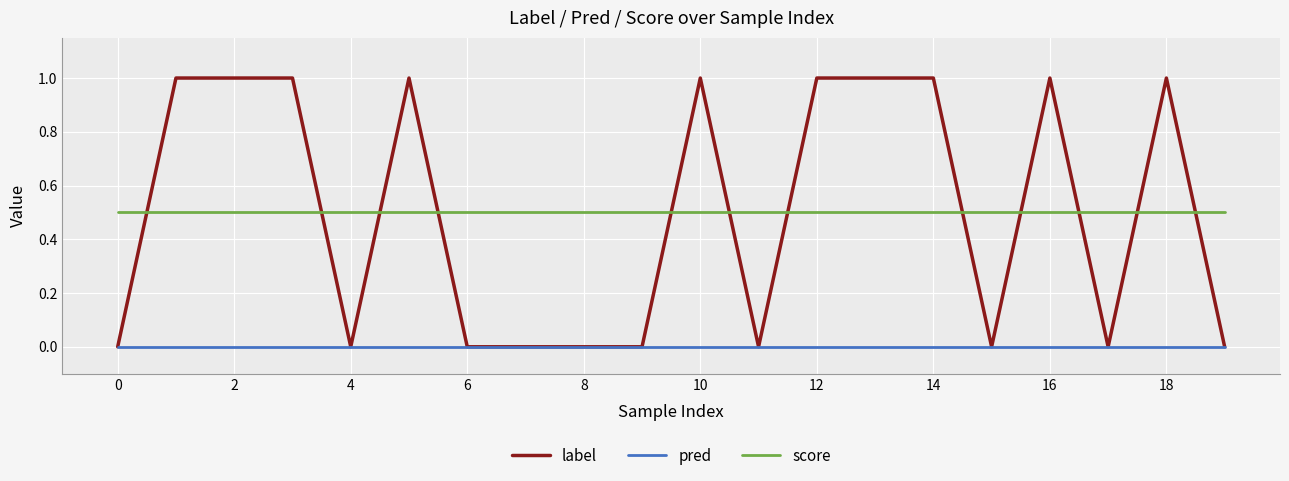

What is the maximum value for score?

0.5